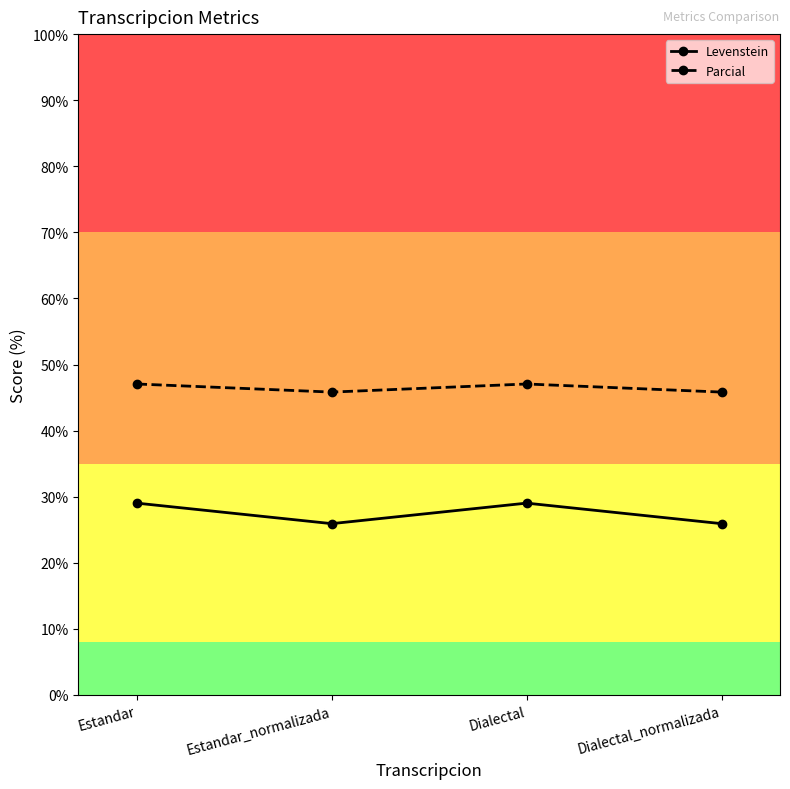

At which category does Parcial reach its first local peak?

Dialectal